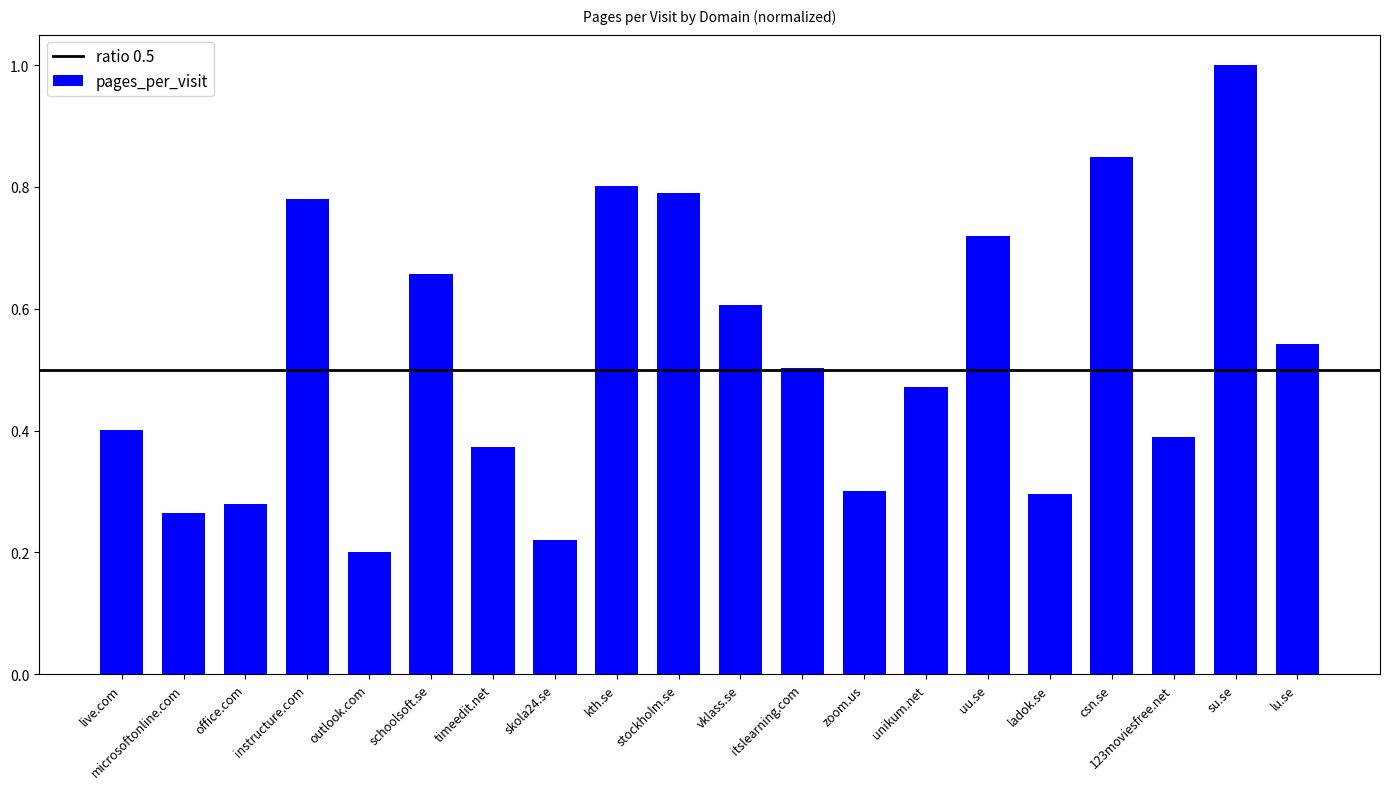

Which label corresponds to the smallest value in the chart?

outlook.com